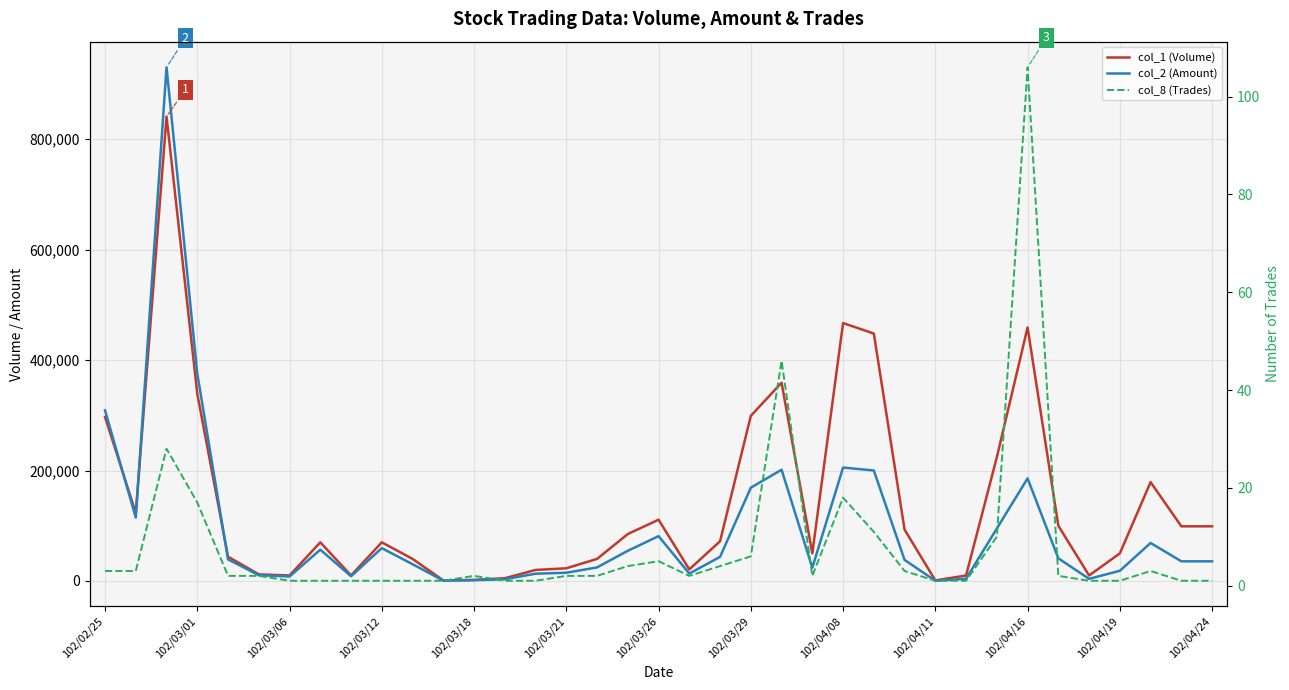

Reading right to left, extract all data points from this chart.

col_1 (Volume): 99000	99000	179000	50000	10000	100000	459000	224000	10000	1000	93000	448000	467000	50000	359000	299000	72000	21000	111000	85000	40000	23000	20000	5000	2000	1000	40000	70000	10000	70000	10000	12000	44000	339000	841000	123000	297000
col_2 (Amount): 35640	35640	68820	18500	3900	41000	185800	95040	4000	410	38150	200100	205380	24000	201430	168930	43720	13440	81210	54700	24600	14920	13200	3150	1410	740	30400	59500	8600	56700	8100	10500	39110	375540	930010	114750	308880
col_8 (Trades): 1	1	3	1	1	2	106	10	1	1	3	11	18	2	46	6	4	2	5	4	2	2	1	1	2	1	1	1	1	1	1	2	2	17	28	3	3